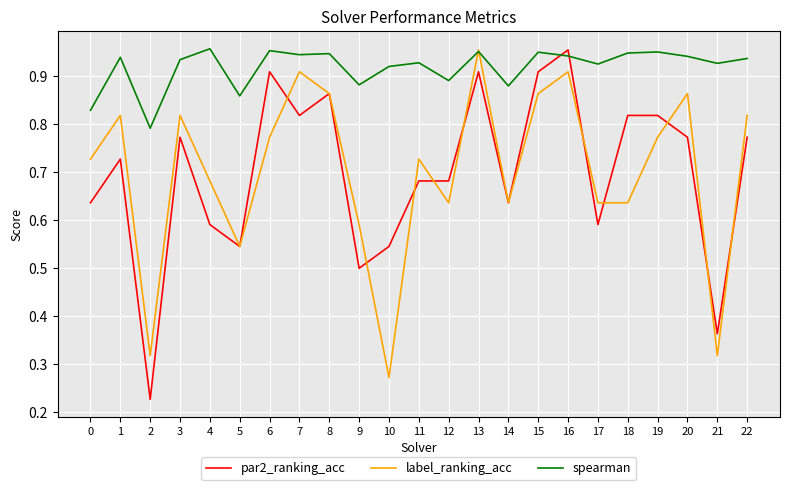

Rank the series at 19 from lowest to highest value.

label_ranking_acc, par2_ranking_acc, spearman